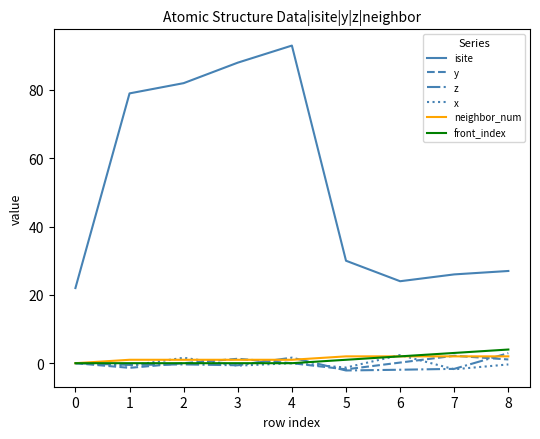

The isite series shows 93.0 at 4. True or false?

True